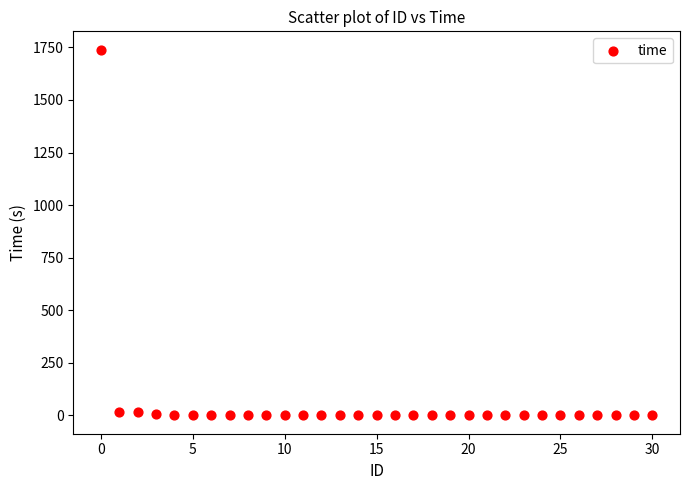

What is the range of Y values (max minus min)?

1739.3